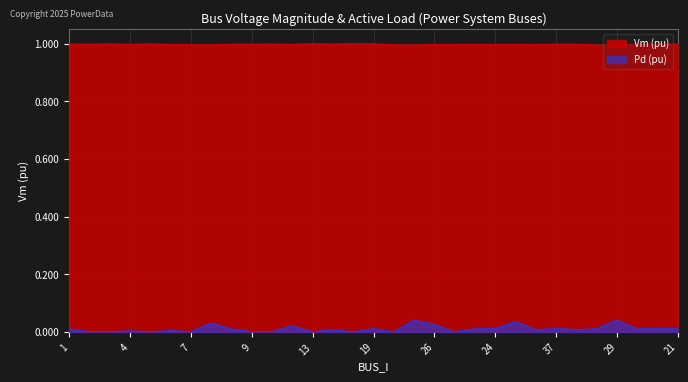

What is the label of the 2nd point from the left?

2